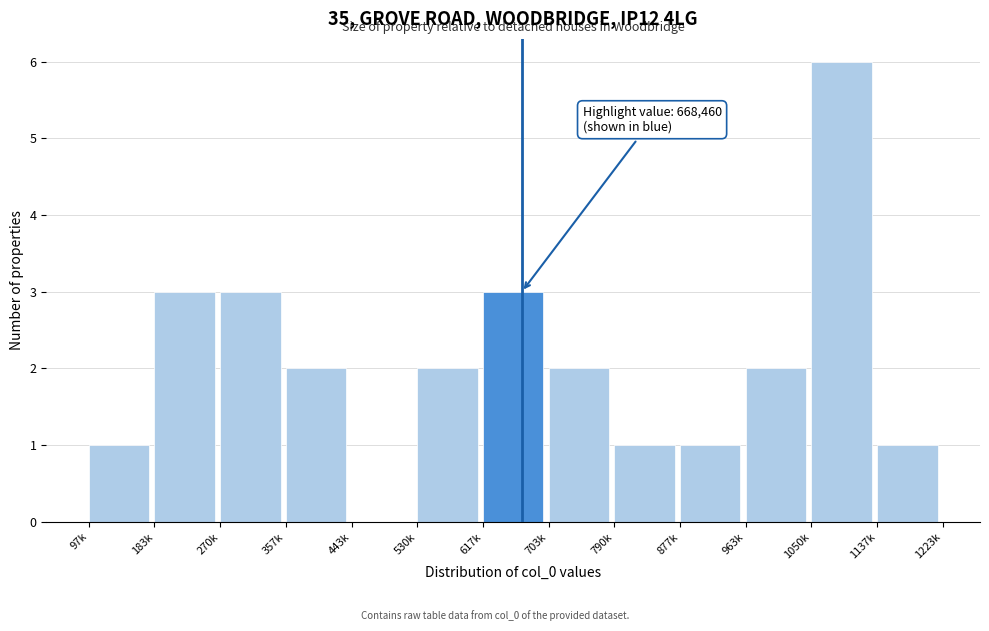

Reading left to right, list all the values displayed in this chart.

97k=1	183k=3	270k=3	357k=2	443k=0	530k=2	617k=3	703k=2	790k=1	877k=1	963k=2	1050k=6	1137k=1